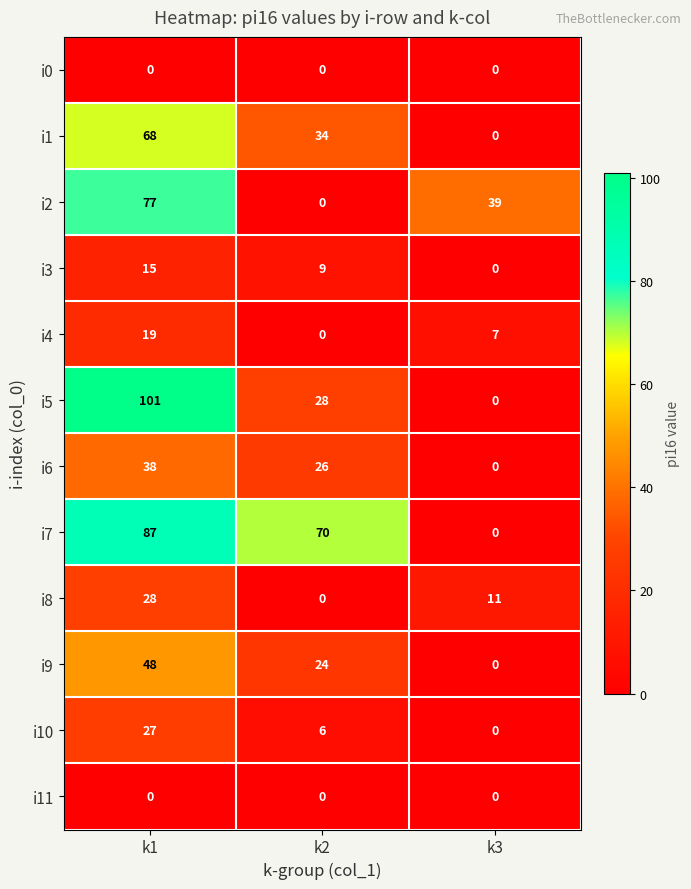

Which series has the widest spread of values?

i5